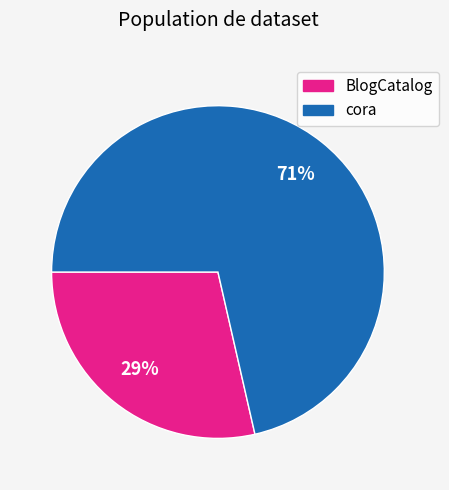

To the nearest percent, what is the combined percentage of cora and BlogCatalog?

100%